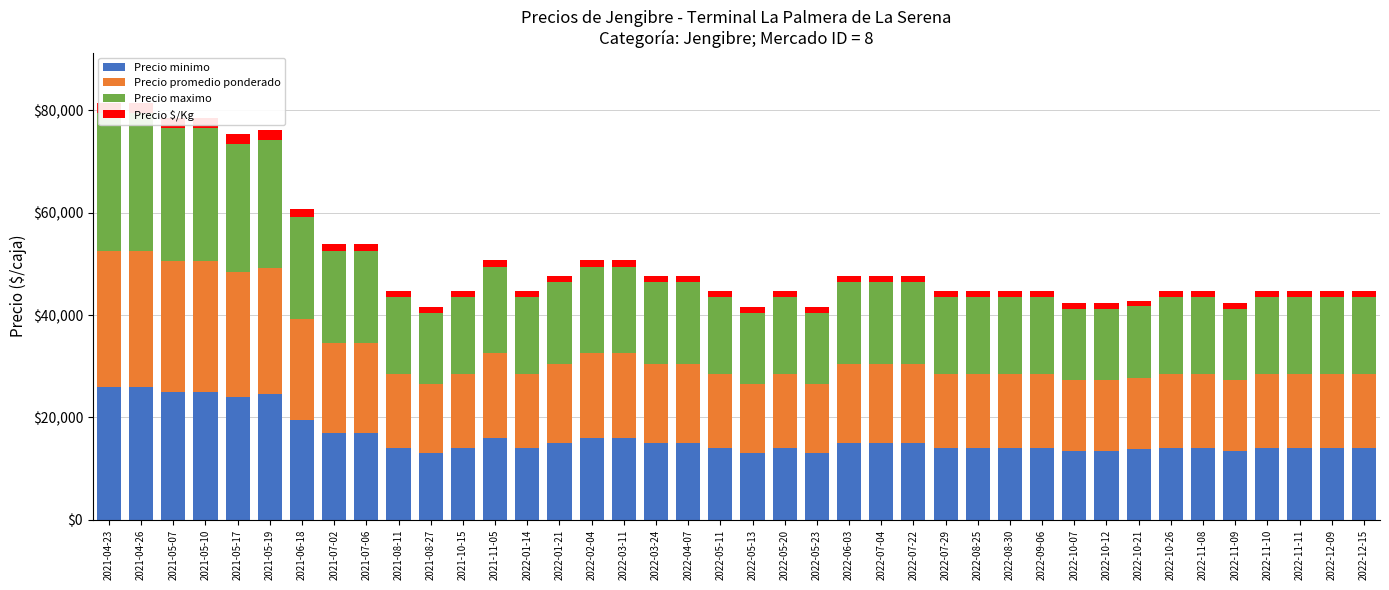

What position from the left is 2022-01-14?

14